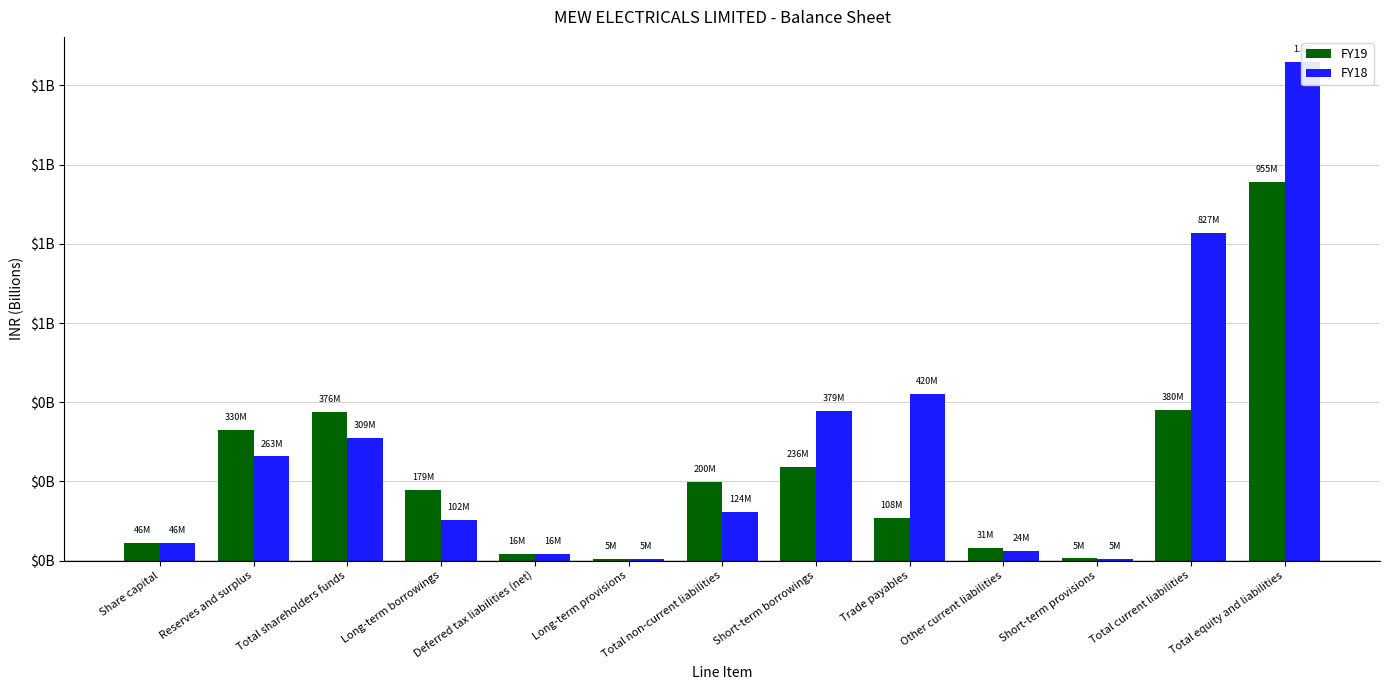

What is the difference between the maximum and minimum values in the FY18 series?

1.3